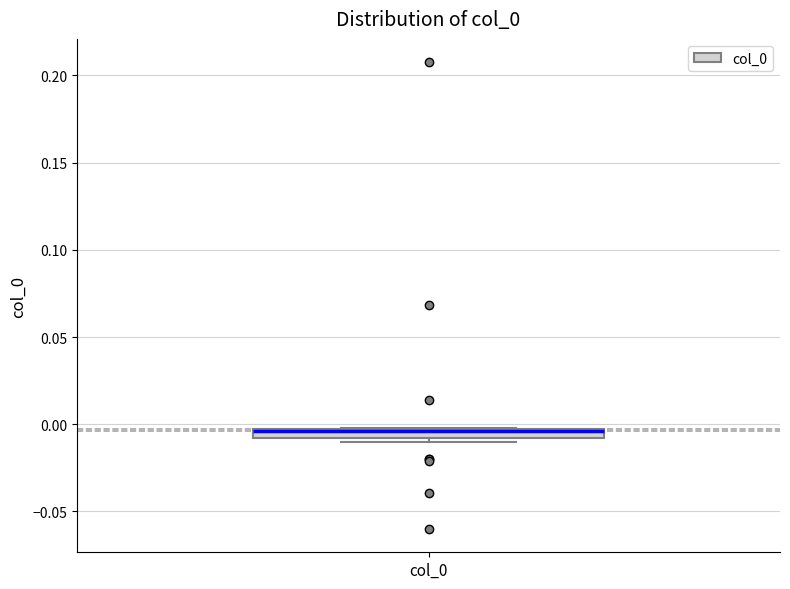

Where is the upper edge of the box for col_0 on the y-axis? The values are not printed on the chart, so give them approximately, as read against the axis.

0.000